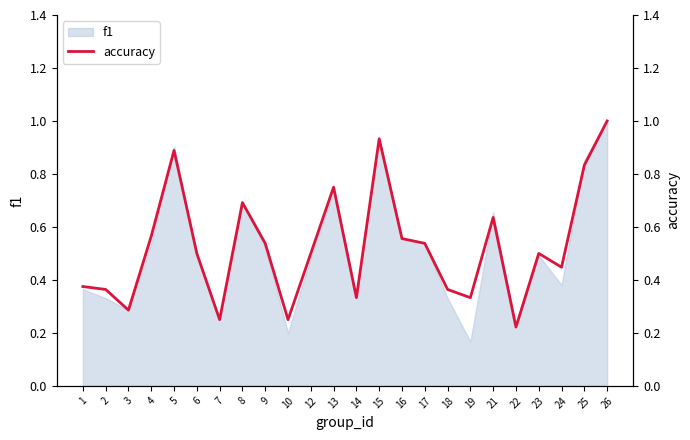

True or false: there are more than 2 points higher than both neighbors.

True